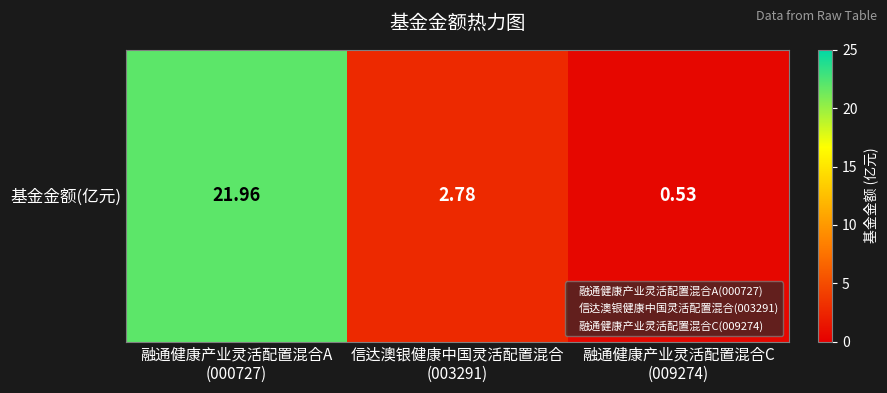

Approximately how many times larger is the value at 信达澳银健康中国灵活配置混合
(003291) compared to 融通健康产业灵活配置混合A
(000727)?

0.1